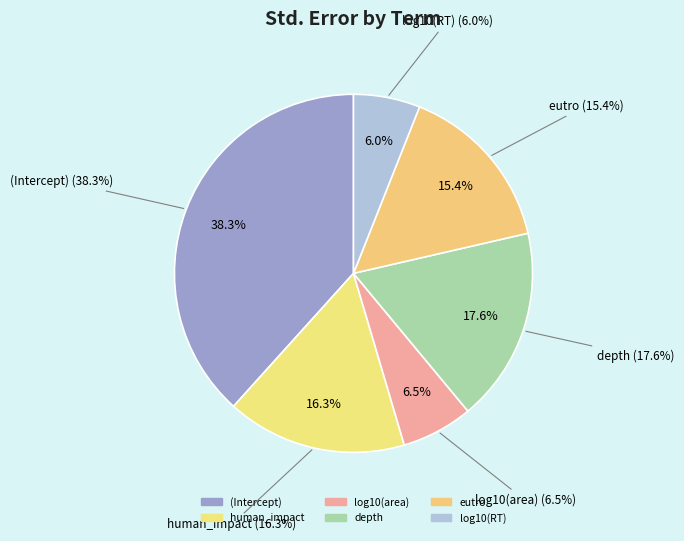

Which slice is the largest?

(Intercept)